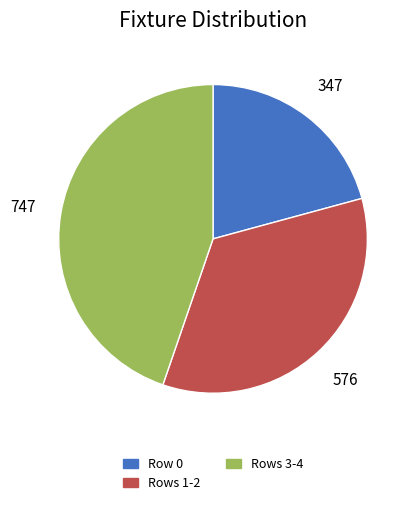

Does any single category account for the majority?

No